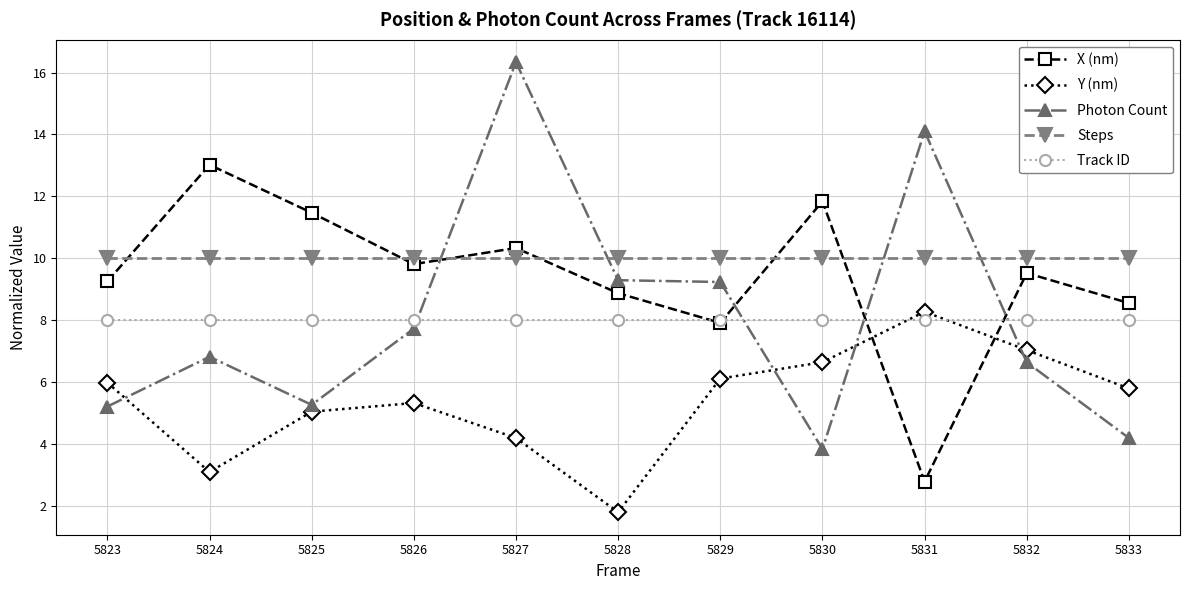

Which series has the largest range (max minus min)?

Photon Count